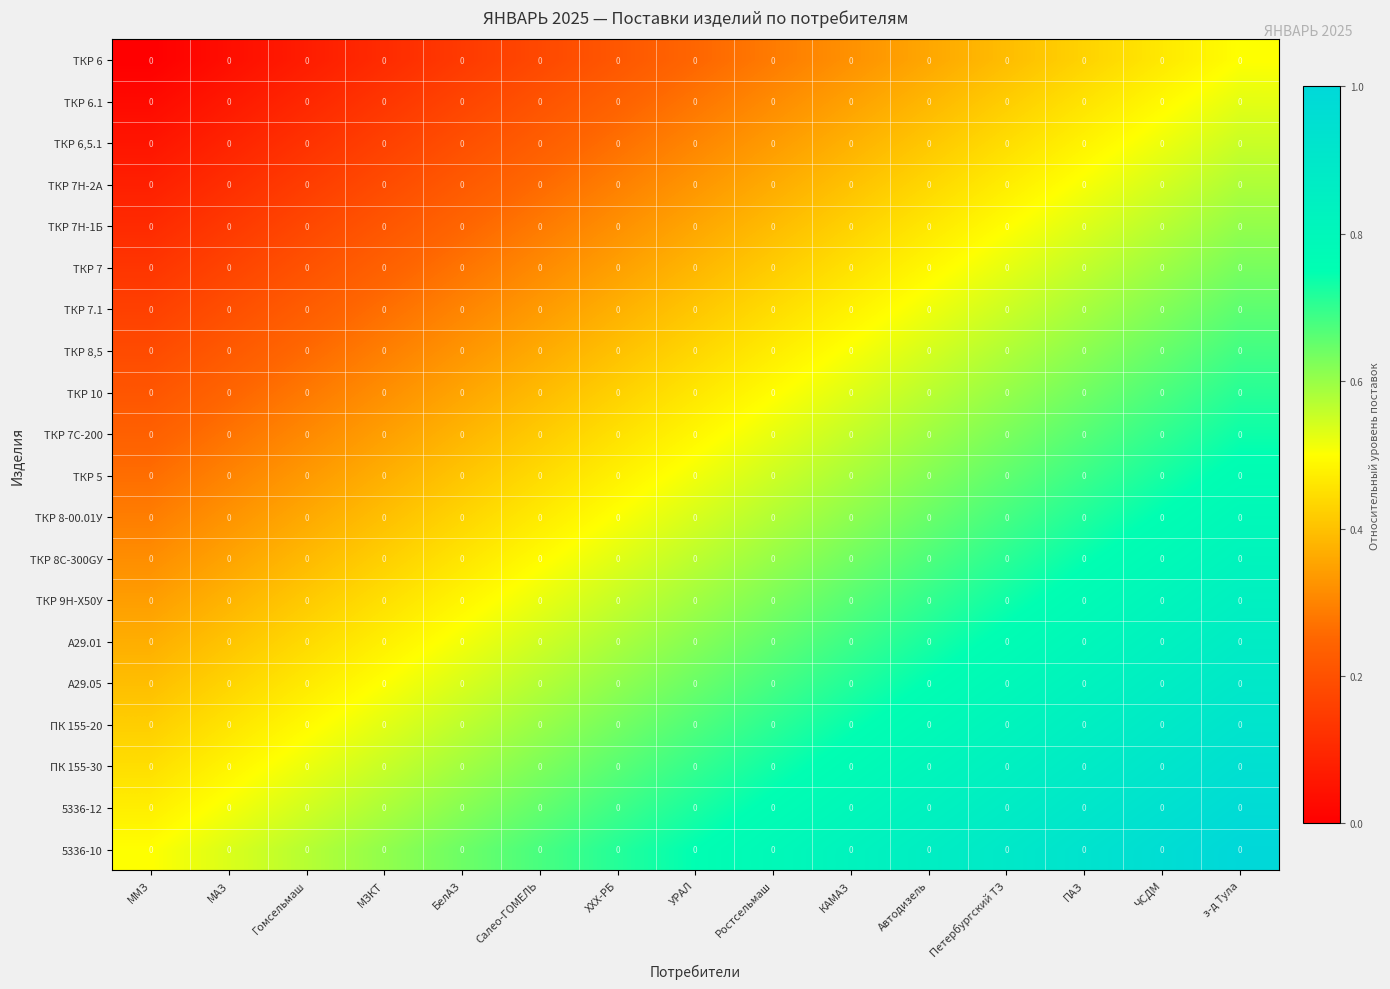

Rank the series by their maximum value, from lowest to highest.

ТКР 6, ТКР 6.1, ТКР 6,5.1, ТКР 7Н-2А, ТКР 7Н-1Б, ТКР 7, ТКР 7.1, ТКР 8,5, ТКР 10, ТКР 7С-200, ТКР 5, ТКР 8-00.01У, ТКР 8С-300GУ, ТКР 9Н-Х50У, А29.01, А29.05, ПК 155-20, ПК 155-30, 5336-12, 5336-10